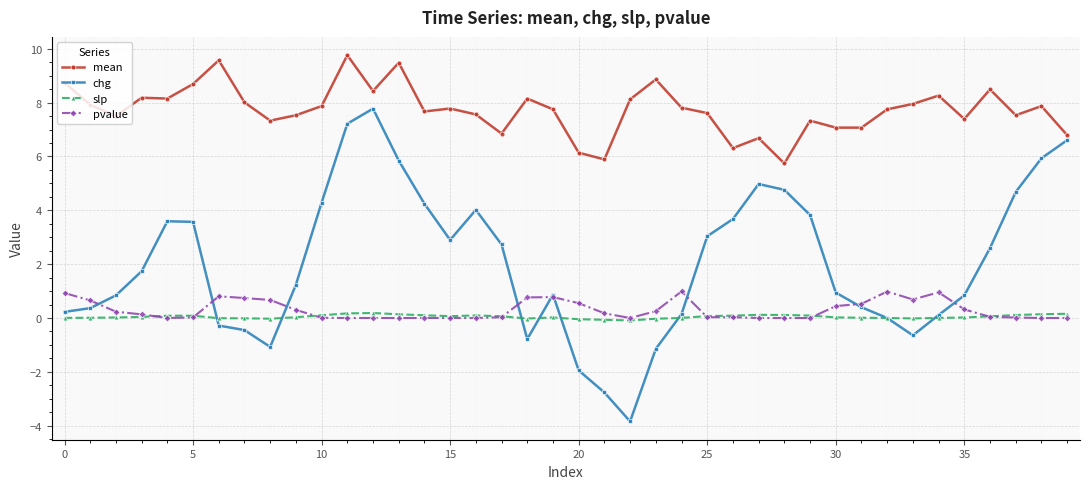

How many categories are shown in the chart?

40